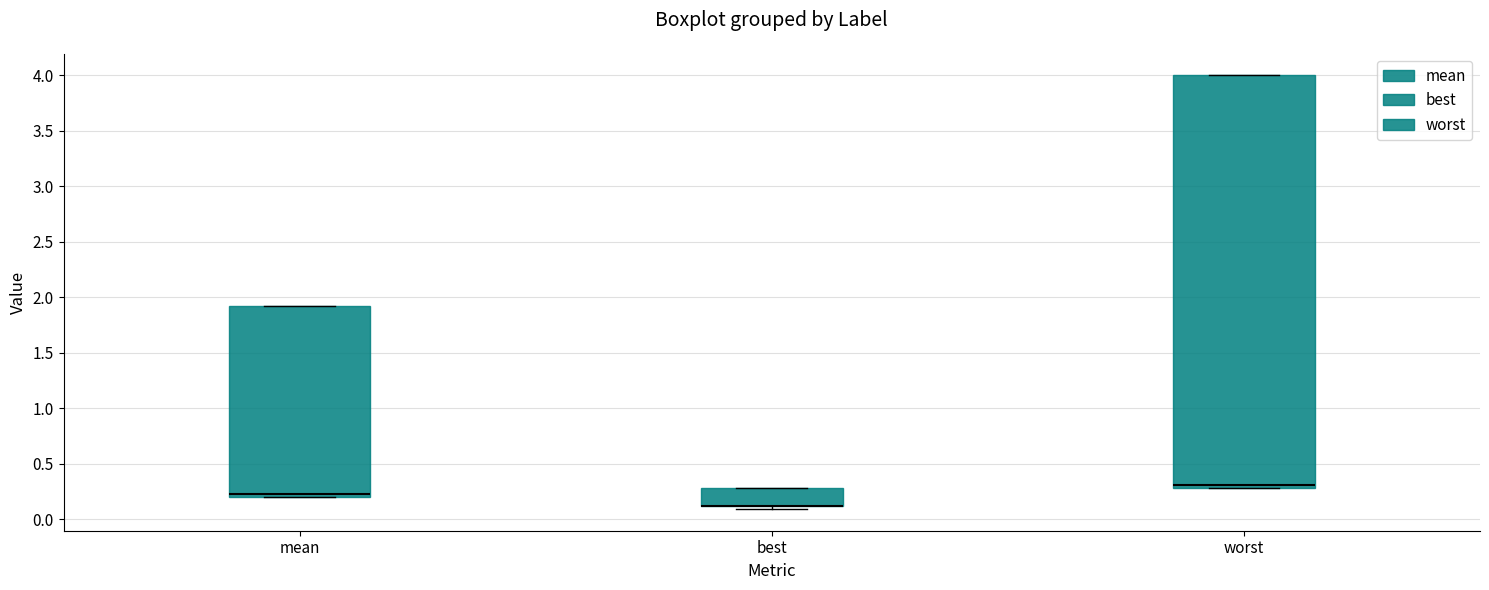

Reading left to right, transcribe this box plot: for each box, give where its median line is, the range the box spans, and where its two whiskers end, as read against the y-axis. The values are not printed on the chart, so give them approximately, as read against the axis.

mean: median 0.25, box 0.20 to 1.90, whiskers 0.20 to 1.90
best: median 0.10 (drawn on the box's lower edge), box 0.10 to 0.30, whiskers 0.10 (just below the box's lower edge) to 0.30
worst: median 0.30 (just above the box's lower edge), box 0.30 to 4.00, whiskers 0.30 to 4.00